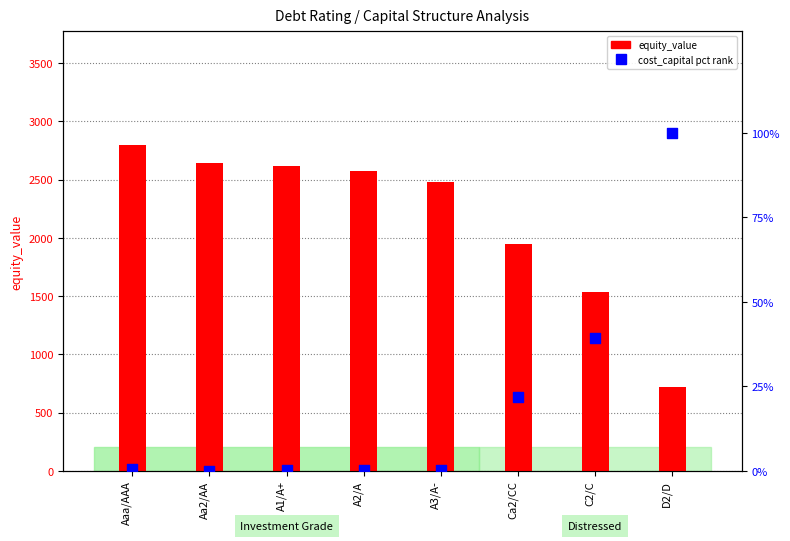

Is the value of cost_capital (pct rank) at A2/A greater than the value of equity_value at A1/A+?

No